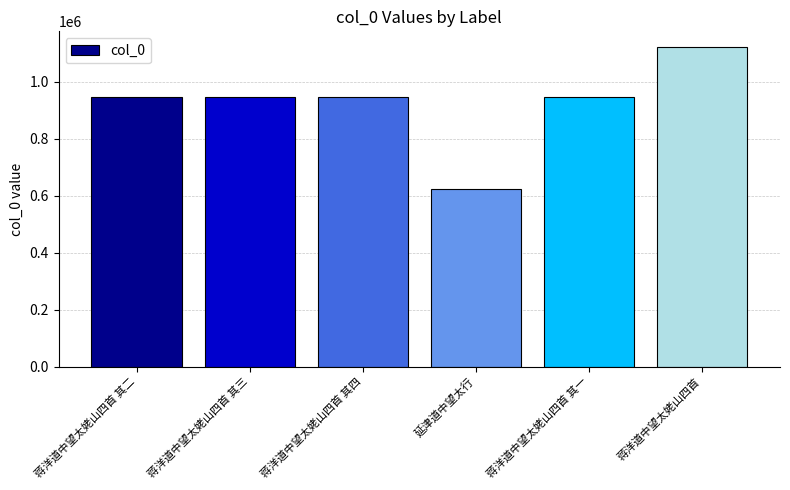

What is the label of the 3rd bar from the left?

蒋洋道中望太姥山四首 其四